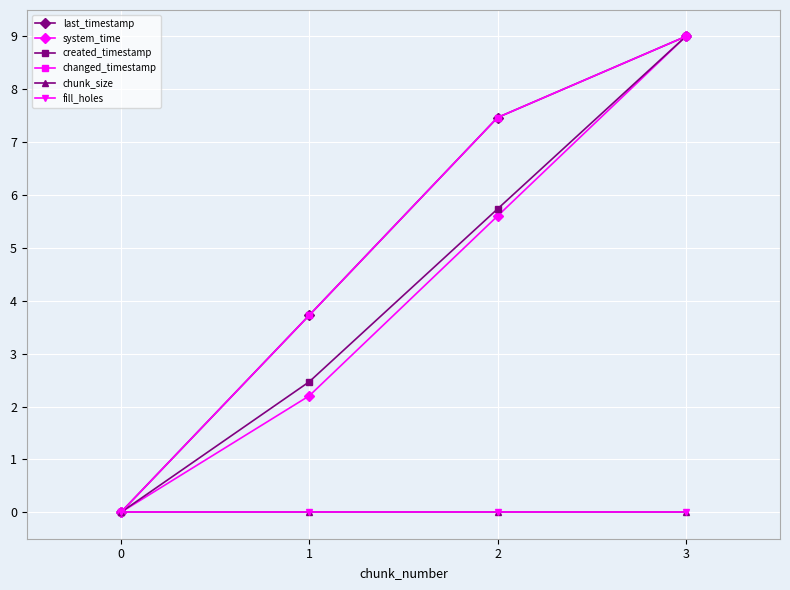

What is the maximum value for system_time?

9.0